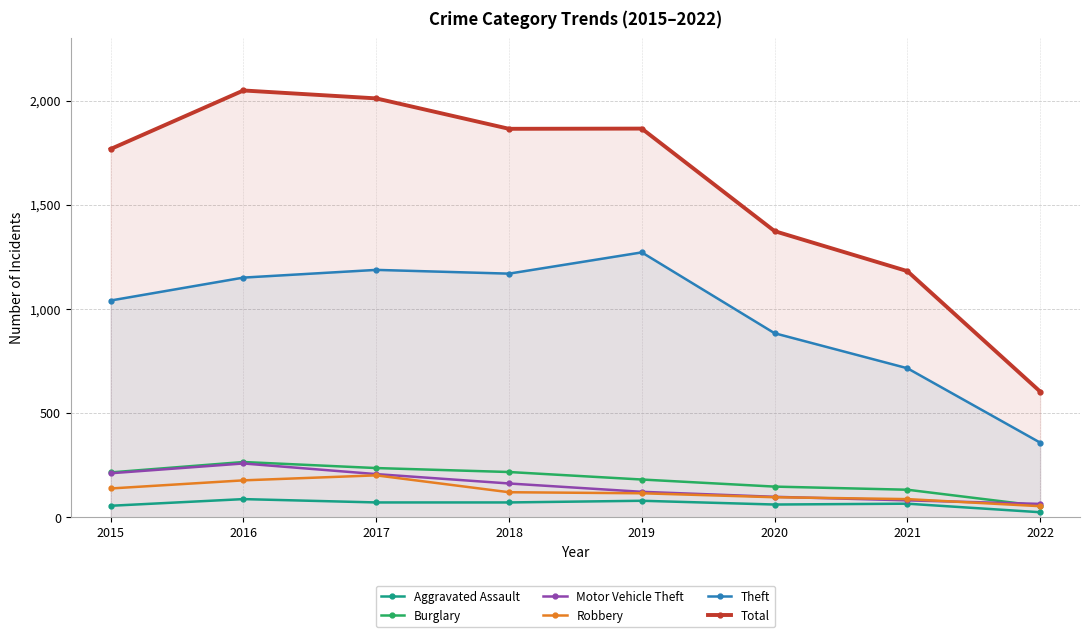

What is the total value across all series at 2016?

3991